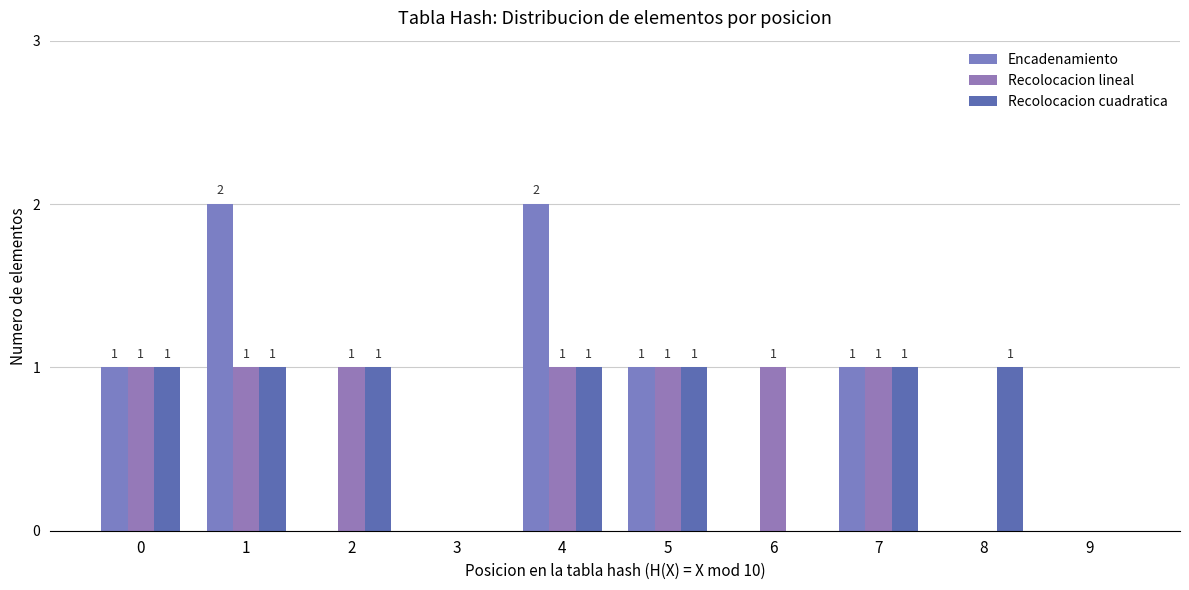

At 5, list the series in order from largest to smallest.

Encadenamiento, Recolocacion lineal, Recolocacion cuadratica